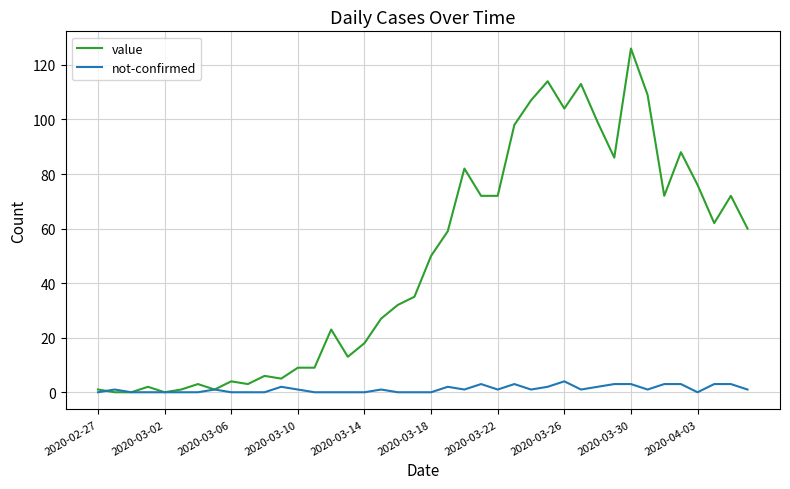

List the series in order of their overall mean, highest first.

value, not-confirmed